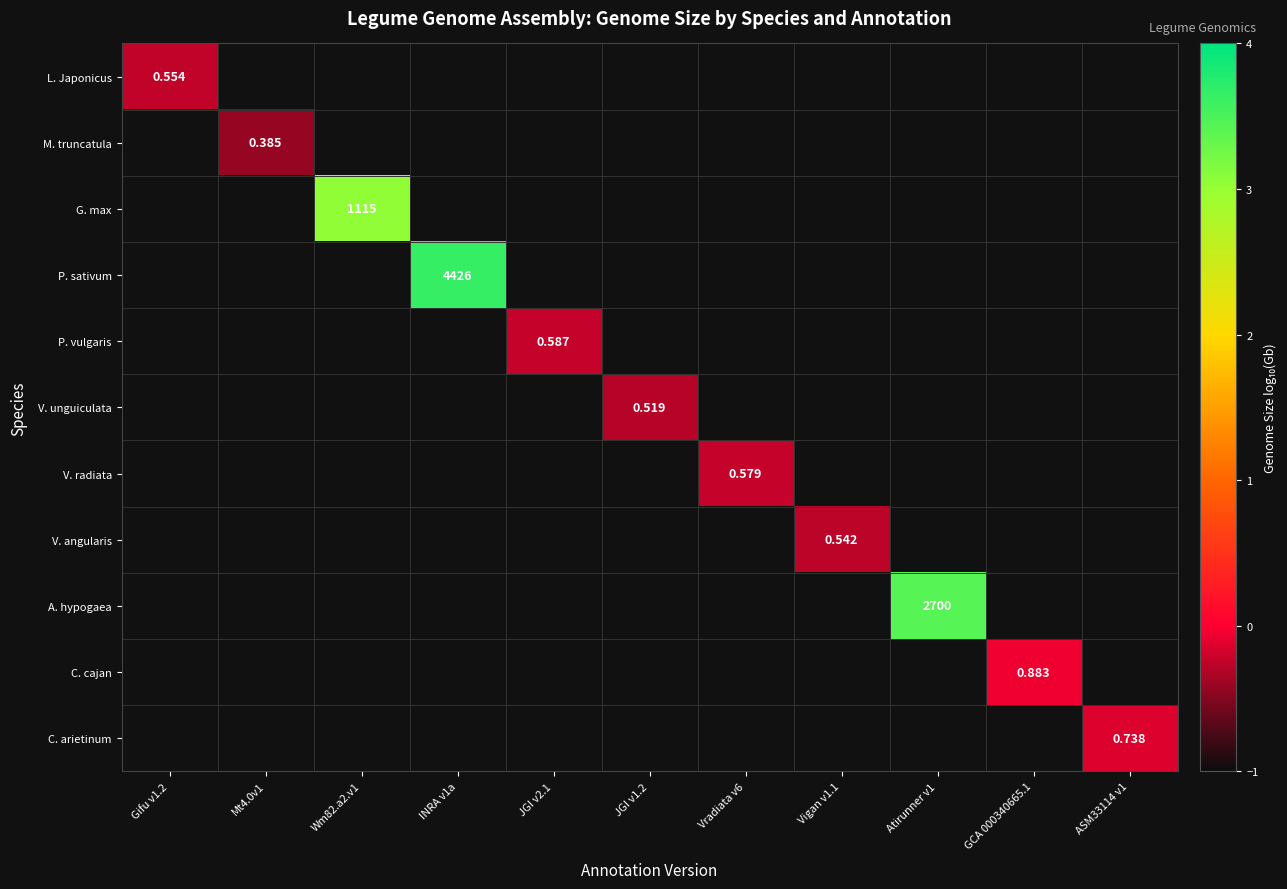

How many distinct data groups are displayed?

11